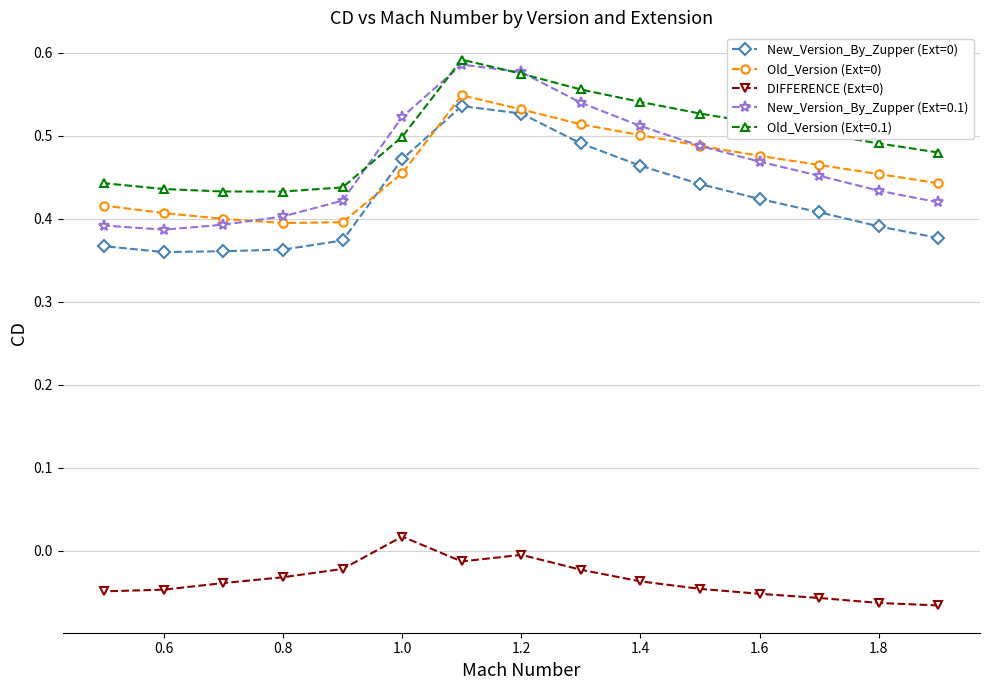

Which series has the largest total across all categories?

Old_Version (Ext=0.1)